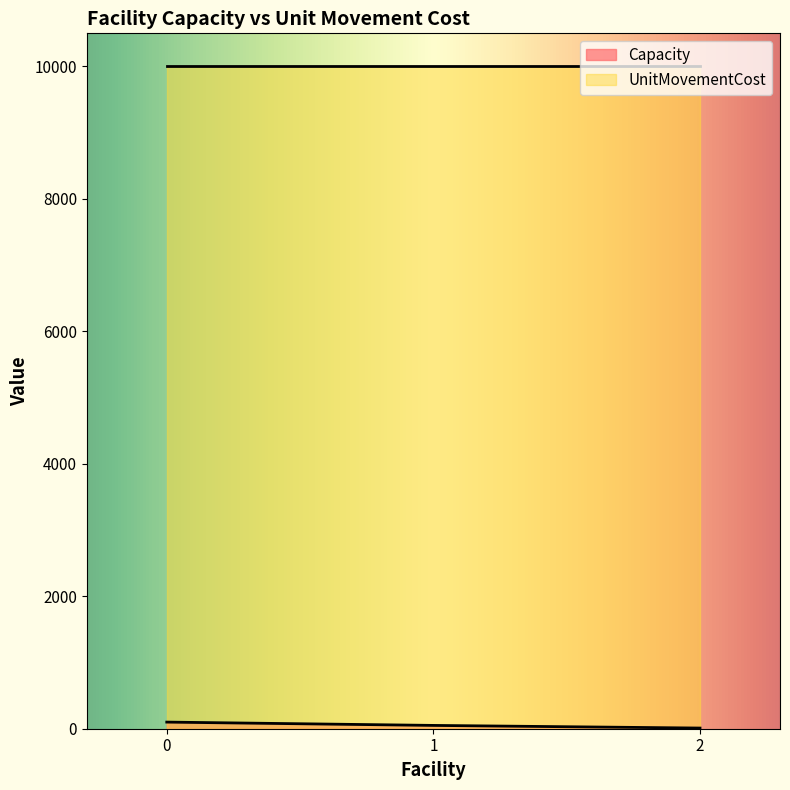

What is the change in value from 0 to 1?

-50